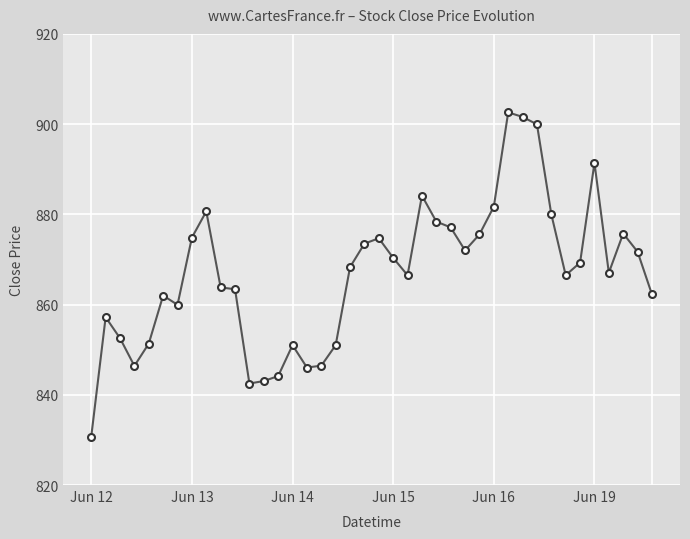

True or false: the data has more than 1 interior local peaks.

True